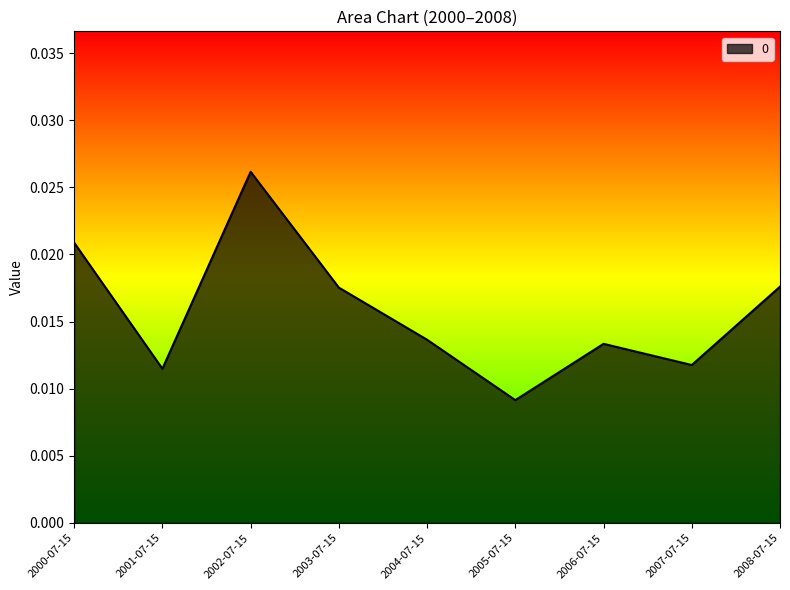

What is the sum of all values?

0.1